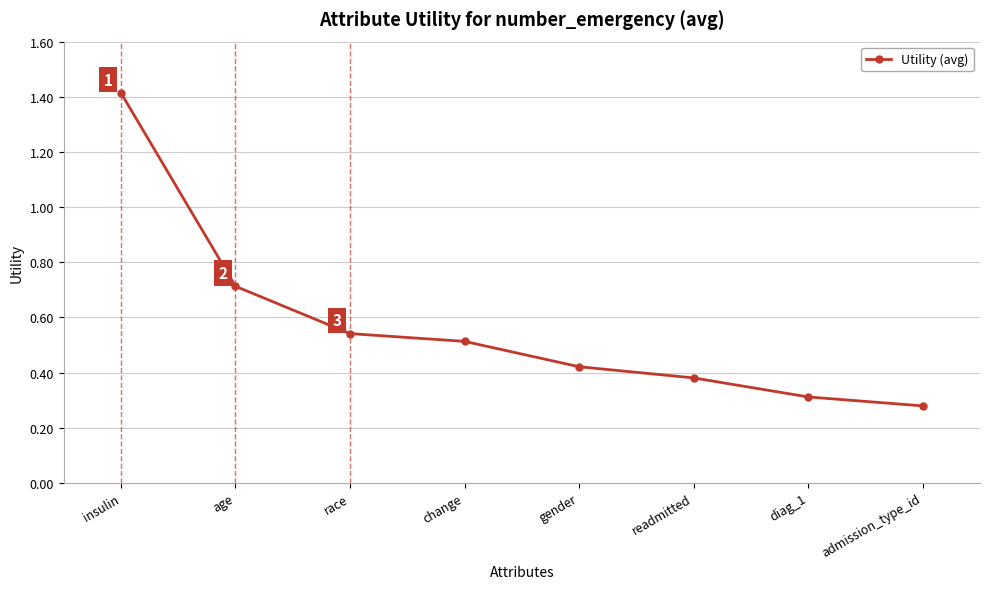

The value at insulin is 1.4. True or false?

True